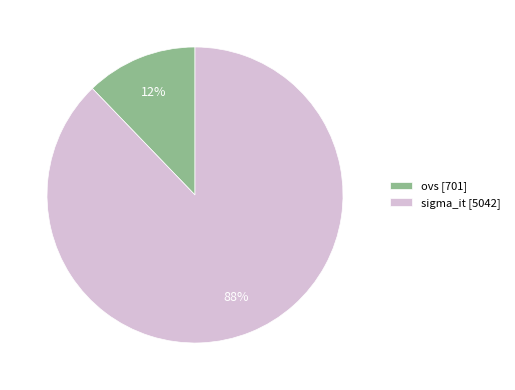

Is the sum of sigma_it [5042] and ovs [701] greater than half?

Yes